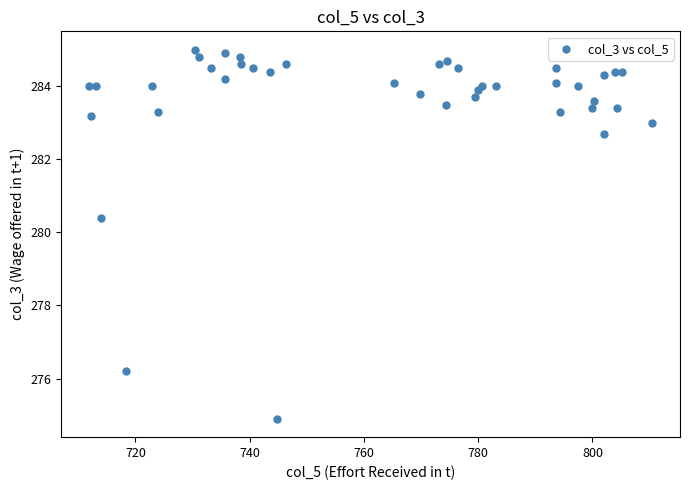

What Y value in the scatter plot is closest to 279?

280.4